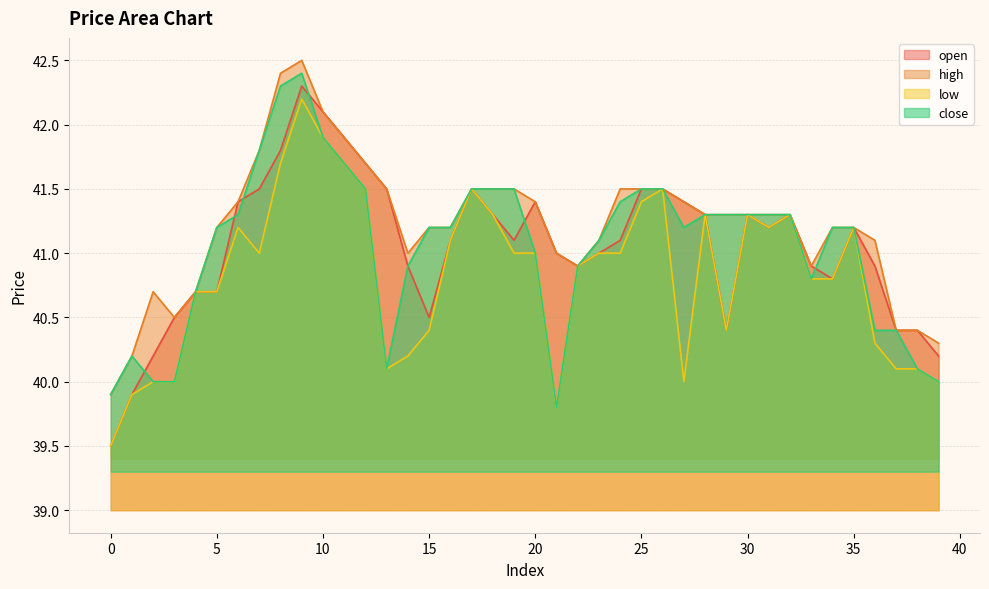

What is the value of the low point at the 39th from the left?

40.1